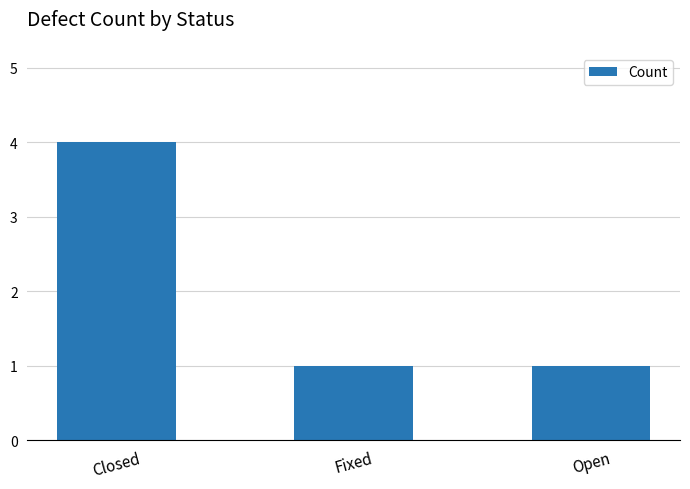

Are the bars horizontal?

No